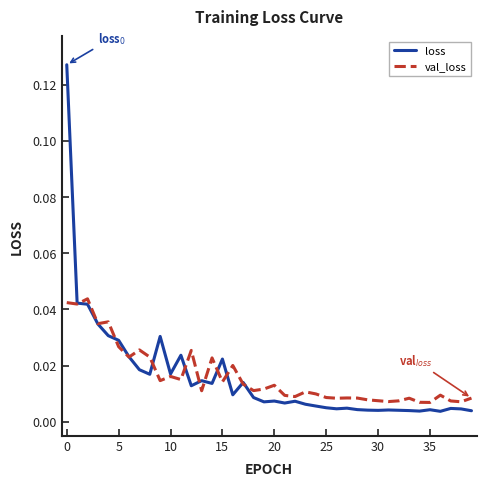

How many lines are shown in the chart?

2